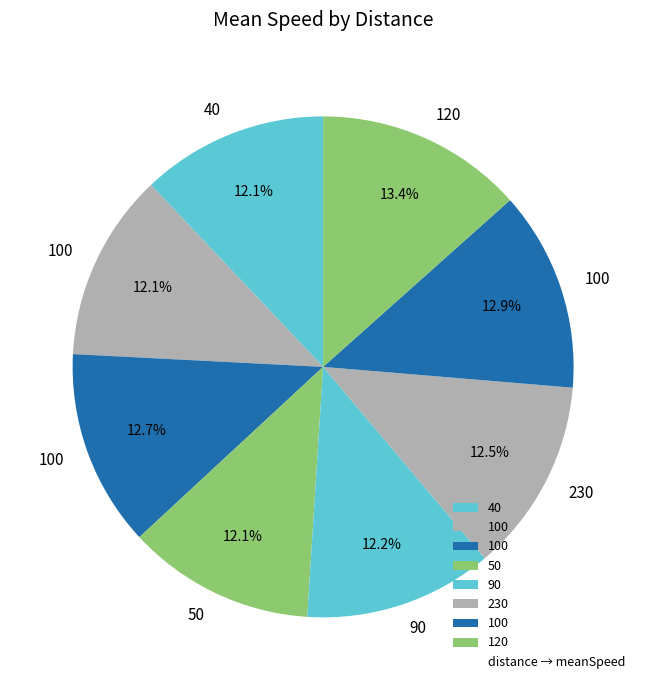

To the nearest percent, what is the difference between the largest and smallest slice percentages?

1%